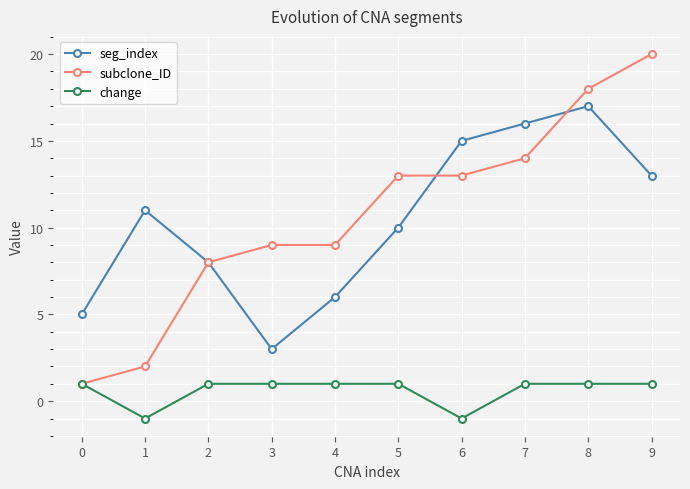

How many series are shown in this chart?

3